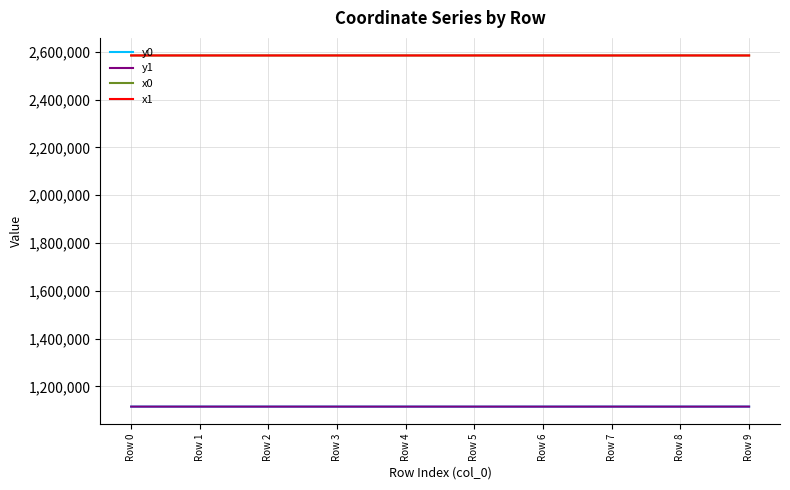

What is the difference between the highest and lowest values at Row 3?

1468789.3